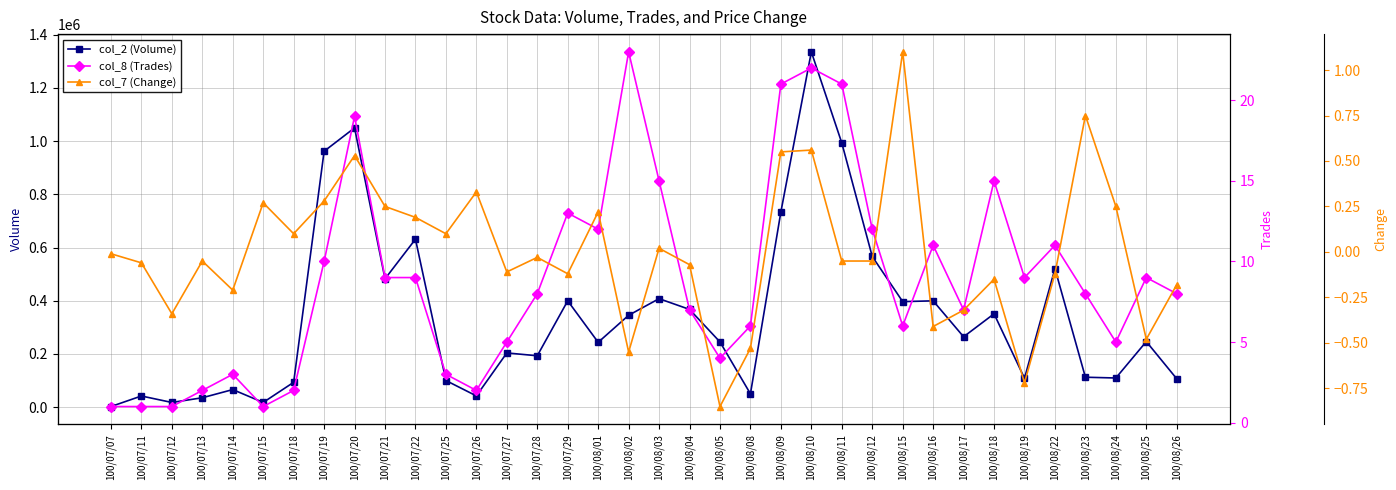

Reading left to right, transcribe all the data shown in this chart.

col_2 (Volume): 2150.0	41800.0	17500.0	35200.0	65900.0	17600.0	93300.0	962010.0	1049920.0	482340.0	631470.0	100010.0	42180.0	203710.0	193050.0	399650.0	243660.0	345270.0	407700.0	367400.0	245050.0	49930.0	734060.0	1335820.0	993340.0	566460.0	396630.0	399610.0	264460.0	350810.0	108550.0	520580.0	112390.0	109510.0	246450.0	106430.0
col_8 (Trades): 1.0	1.0	1.0	2.0	3.0	1.0	2.0	10.0	19.0	9.0	9.0	3.0	2.0	5.0	8.0	13.0	12.0	23.0	15.0	7.0	4.0	6.0	21.0	22.0	21.0	12.0	6.0	11.0	7.0	15.0	9.0	11.0	8.0	5.0	9.0	8.0
col_7 (Change): -0.0	-0.1	-0.3	-0.1	-0.2	0.3	0.1	0.3	0.5	0.2	0.2	0.1	0.3	-0.1	-0.0	-0.1	0.2	-0.6	0.0	-0.1	-0.8	-0.5	0.6	0.6	-0.1	-0.1	1.1	-0.4	-0.3	-0.1	-0.7	-0.1	0.8	0.2	-0.5	-0.2